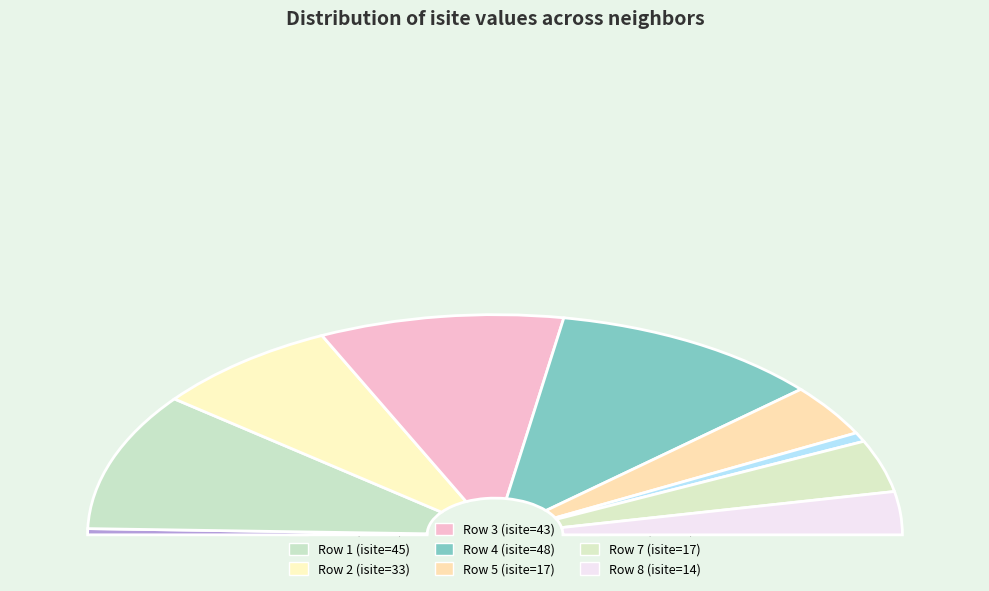

How many slices are in this pie chart?

9